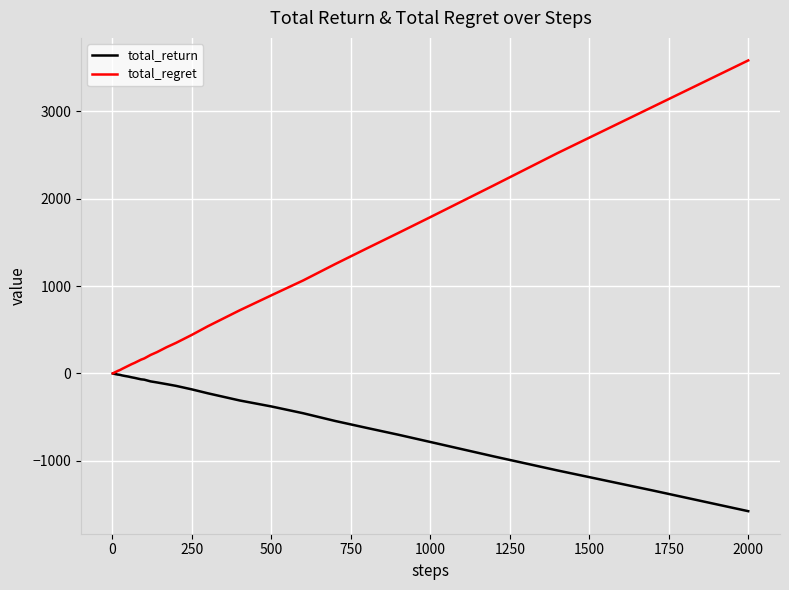

List the series in order of their peak value, highest first.

total_regret, total_return